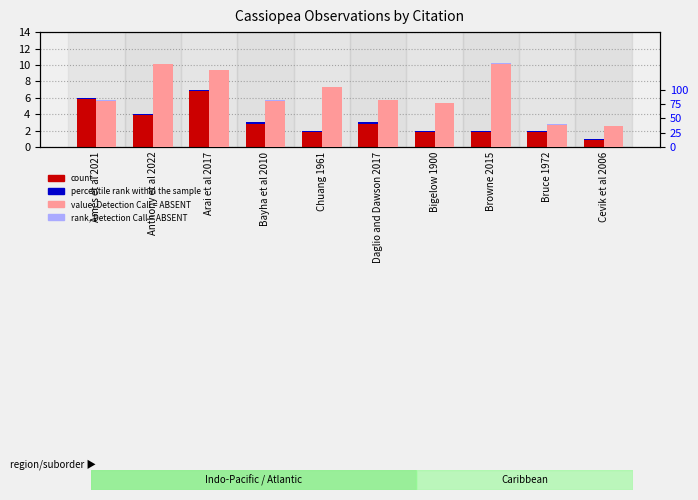

At which category is the sum across all series the highest?

Anthony et al 2022